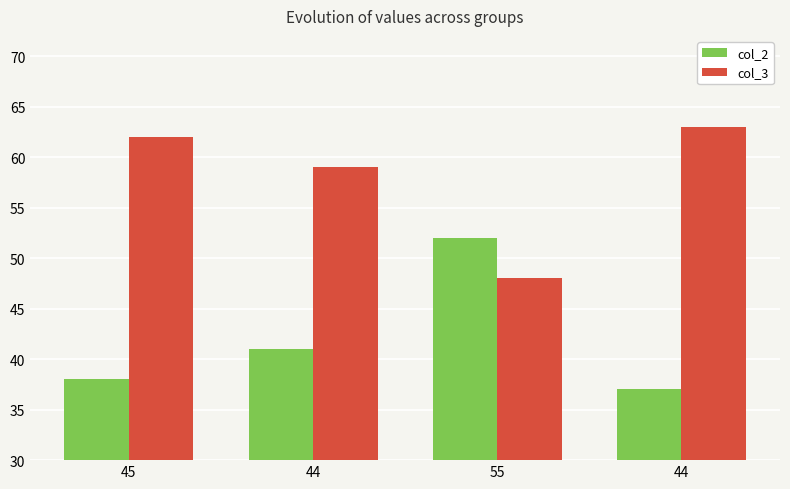

Count the number of categories in the chart.

4